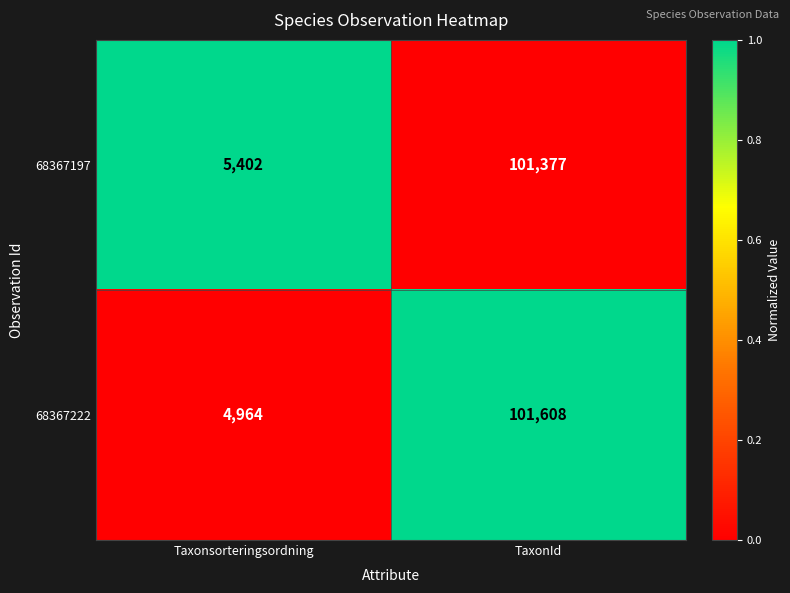

Which label corresponds to the smallest value in the chart?

Taxonsorteringsordning